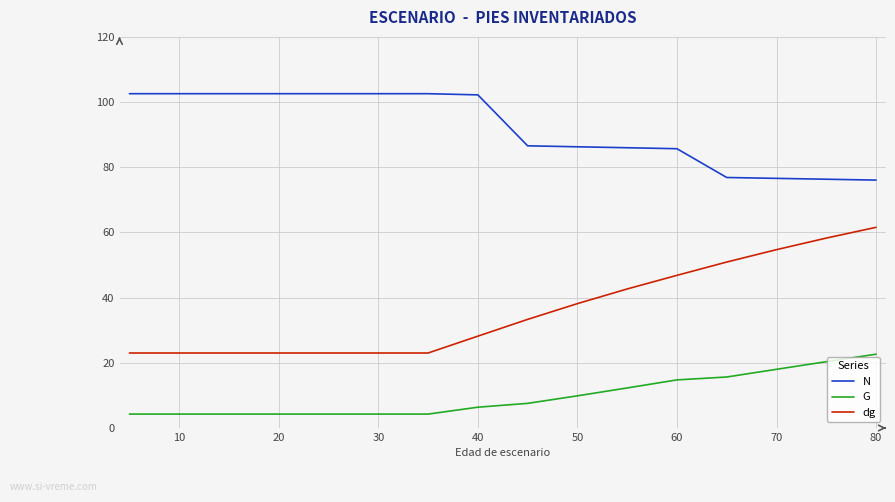

What is the sum of all G values?

157.4